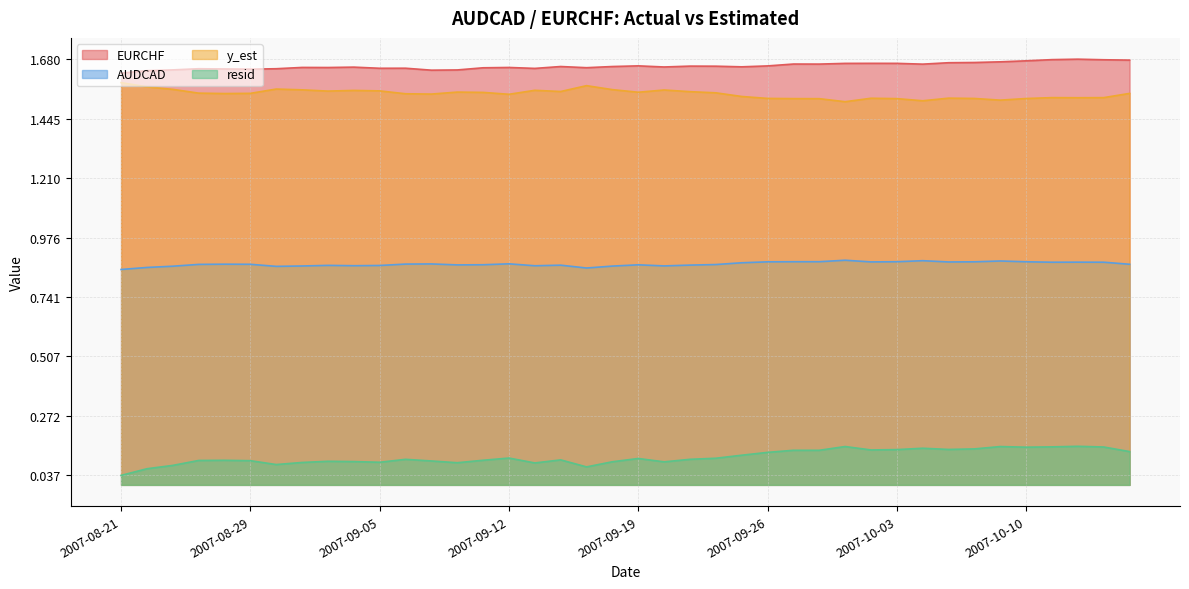

What is the sum of all AUDCAD values?

34.9